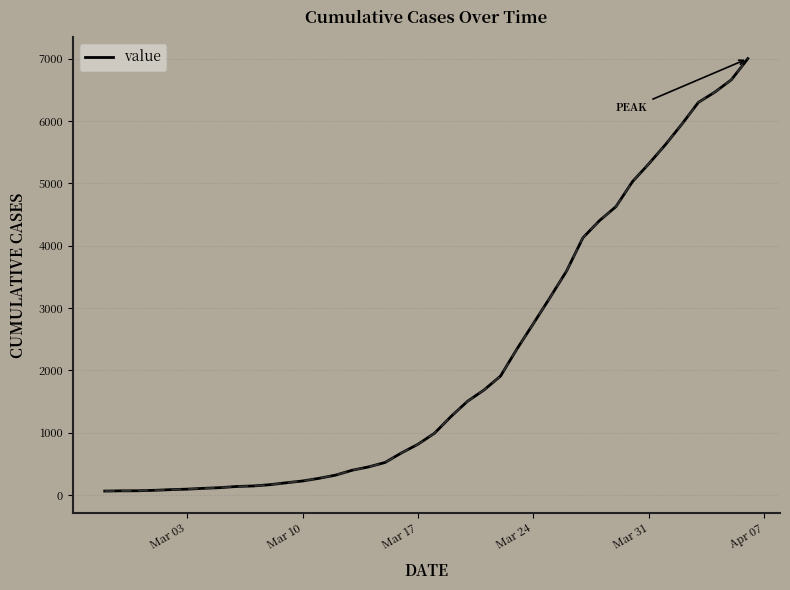

What is the maximum value shown in the chart?

7003